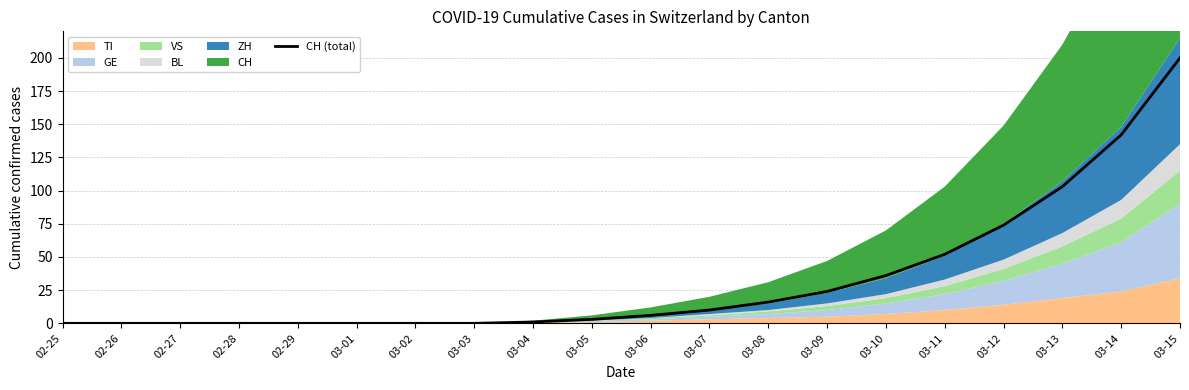

Is it true that the value at 03-04 is 0?

False